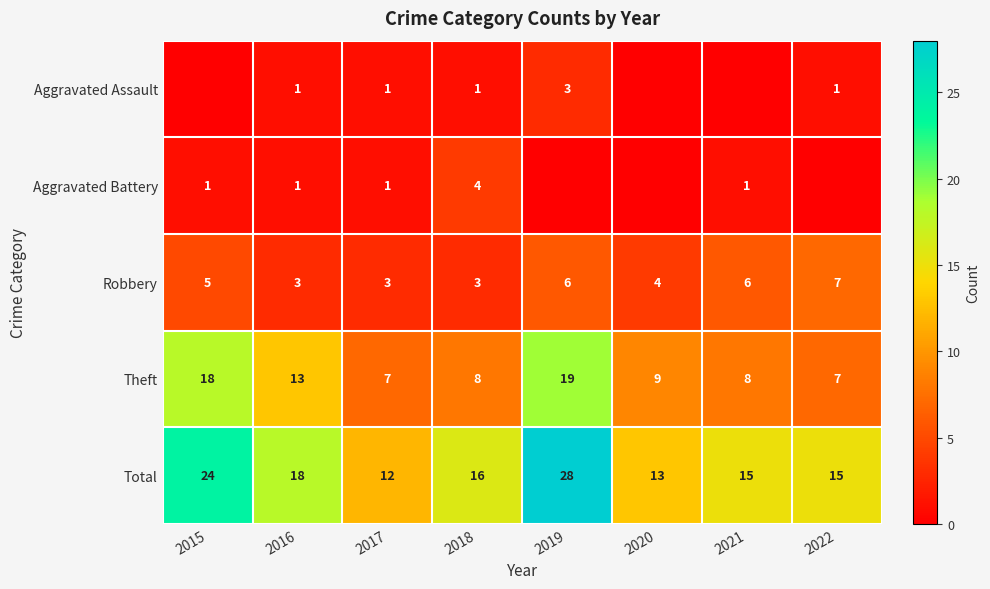

True or false: Aggravated Battery has a value of 0 at 2017.

False